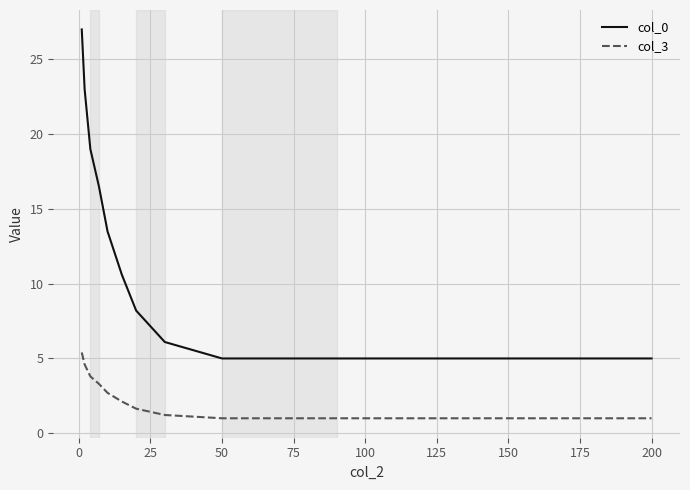

True or false: col_0 and col_3 intersect in this chart.

False